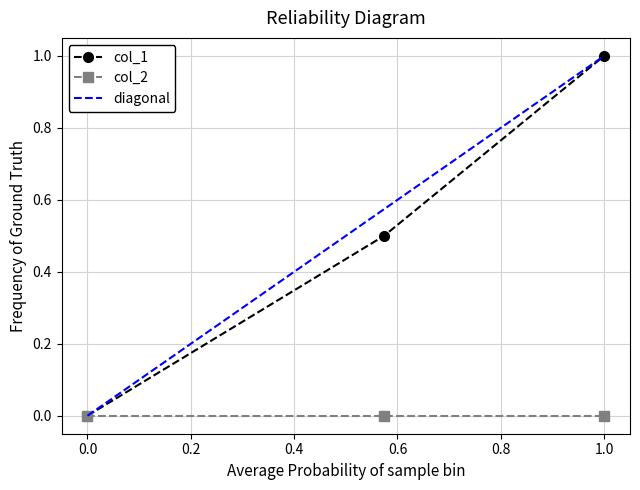

Is it true that col_1 equals 1.0 at 1.0?

True